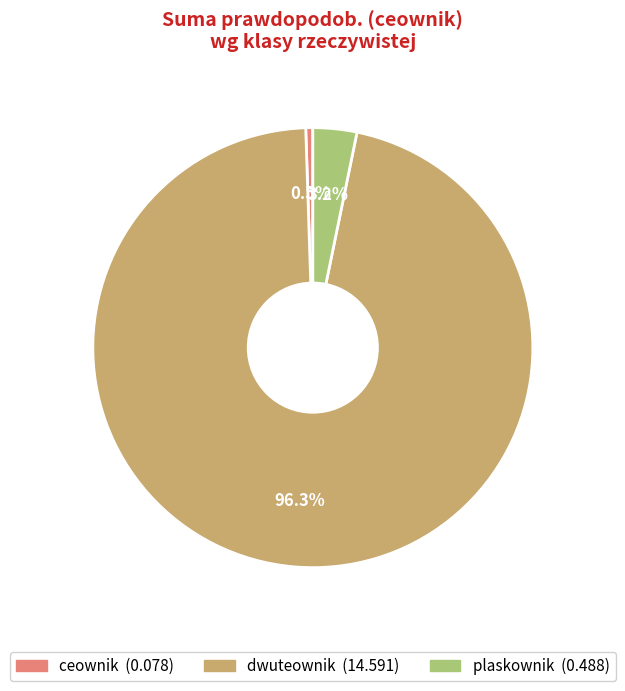

Does any single category account for the majority?

Yes